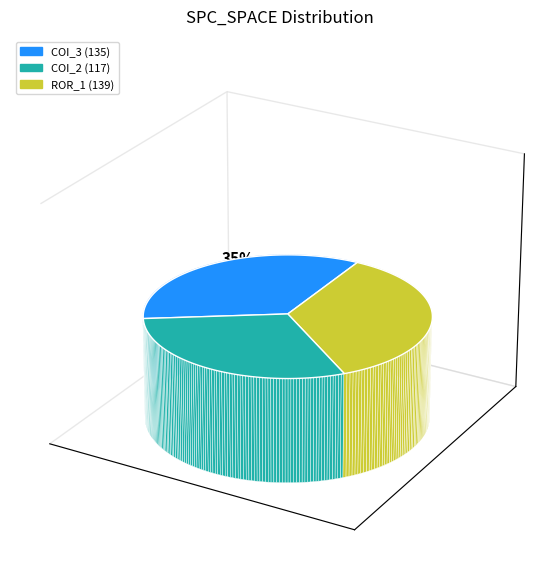

Do Forward.EmailSystem.Client.ROR_1 and AutoResponder.EmailSystem.Client.COI_2 together represent more than half of the pie?

Yes